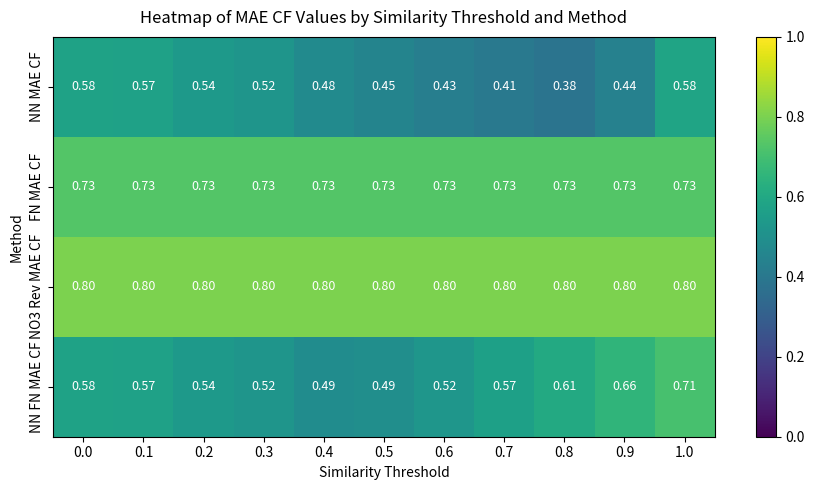

Rank the series by their maximum value, from highest to lowest.

NO3 Rev MAE CF, FN MAE CF, NN FN MAE CF, NN MAE CF